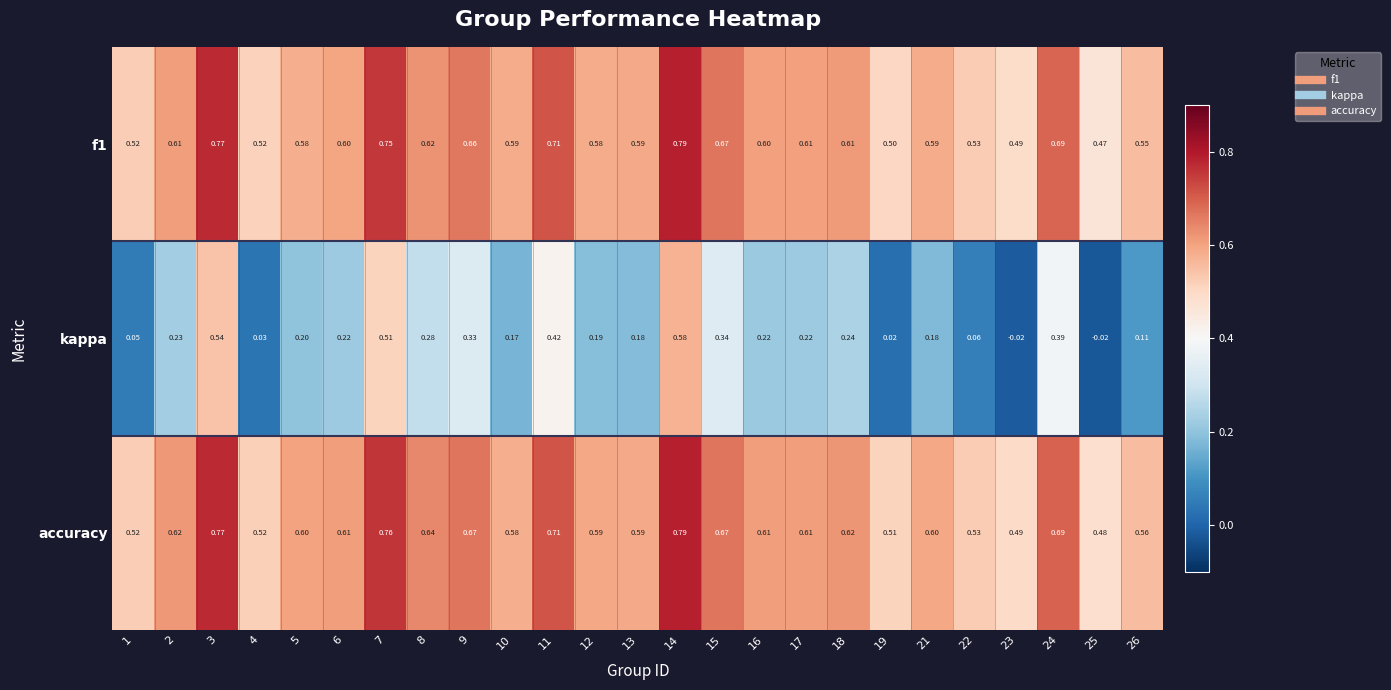

Between 3 and 11, which series saw the biggest shift?

kappa